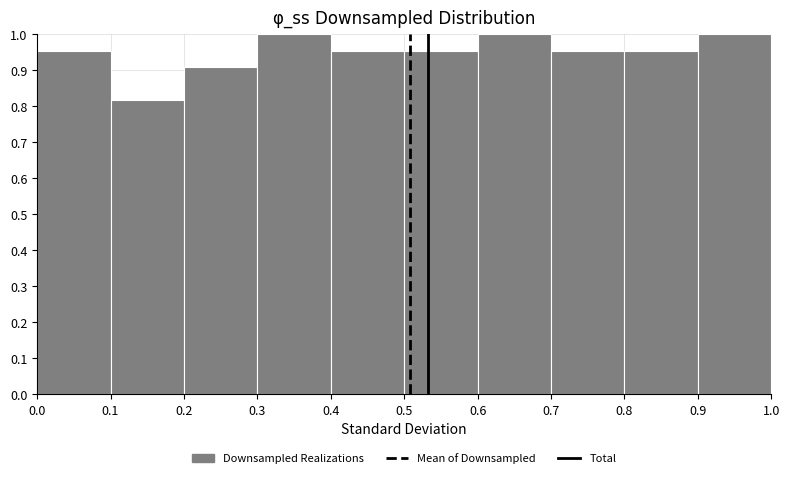

Reading left to right, list every bar in this chart as the range it spans on the x-axis followed by its height. The values are not printed on the chart, so give them approximately, as read against the axis.

0.0 to 0.1: 0.95
0.1 to 0.2: 0.82
0.2 to 0.3: 0.91
0.3 to 0.4: 1.00
0.4 to 0.5: 0.95
0.5 to 0.6: 0.95
0.6 to 0.7: 1.00
0.7 to 0.8: 0.95
0.8 to 0.9: 0.95
0.9 to 1.0: 1.00